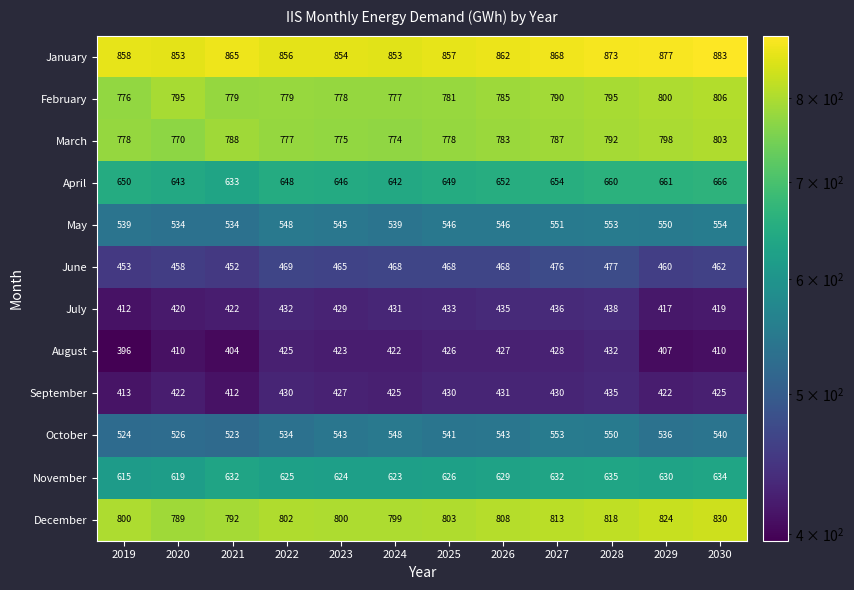

What is the minimum value shown in the chart?

396